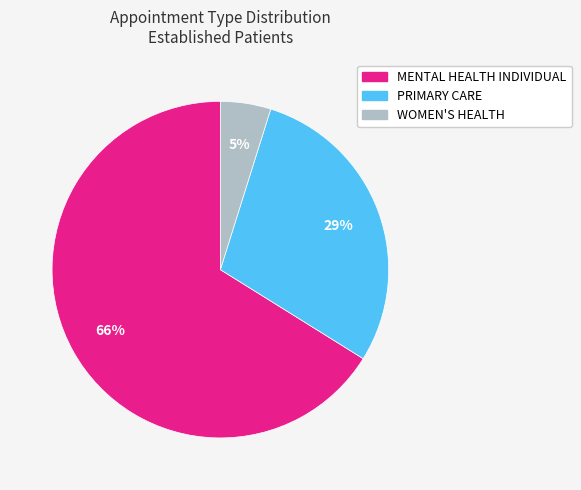

To the nearest percent, what is the combined percentage of MENTAL HEALTH INDIVIDUAL and PRIMARY CARE?

95%